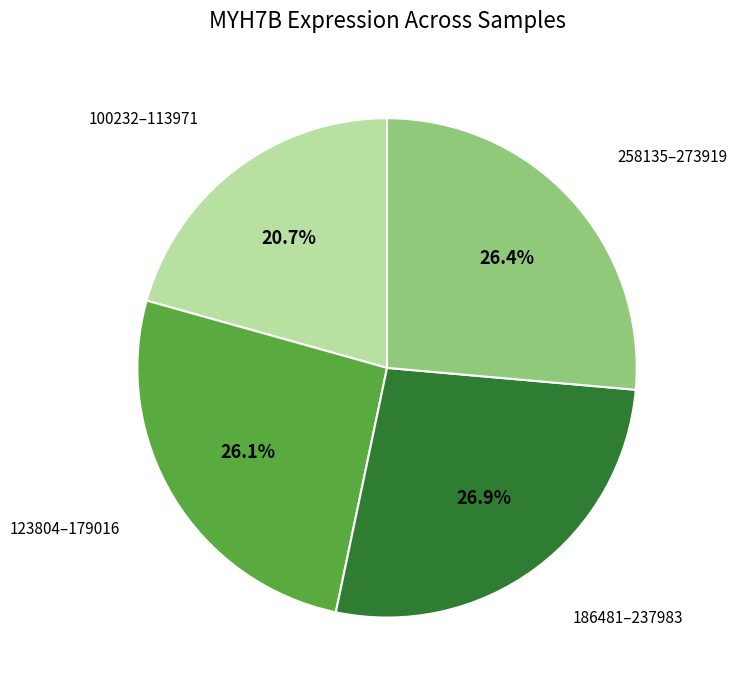

Is there a majority slice in this chart?

No